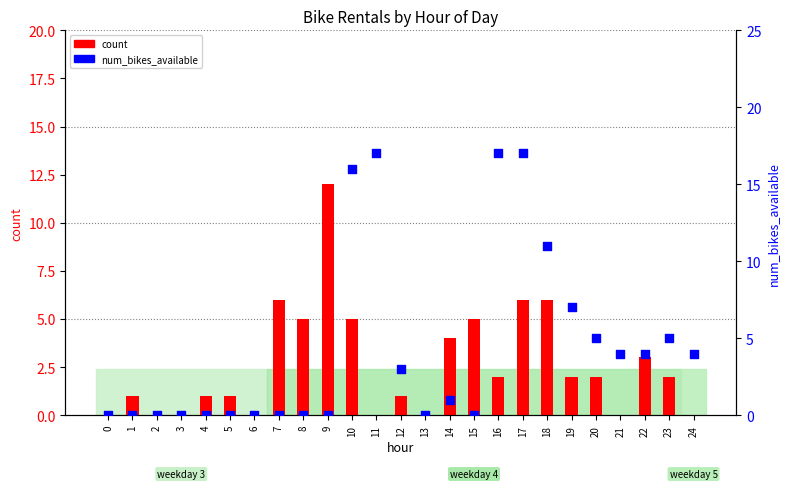

Which series reaches the minimum Y coordinate?

count